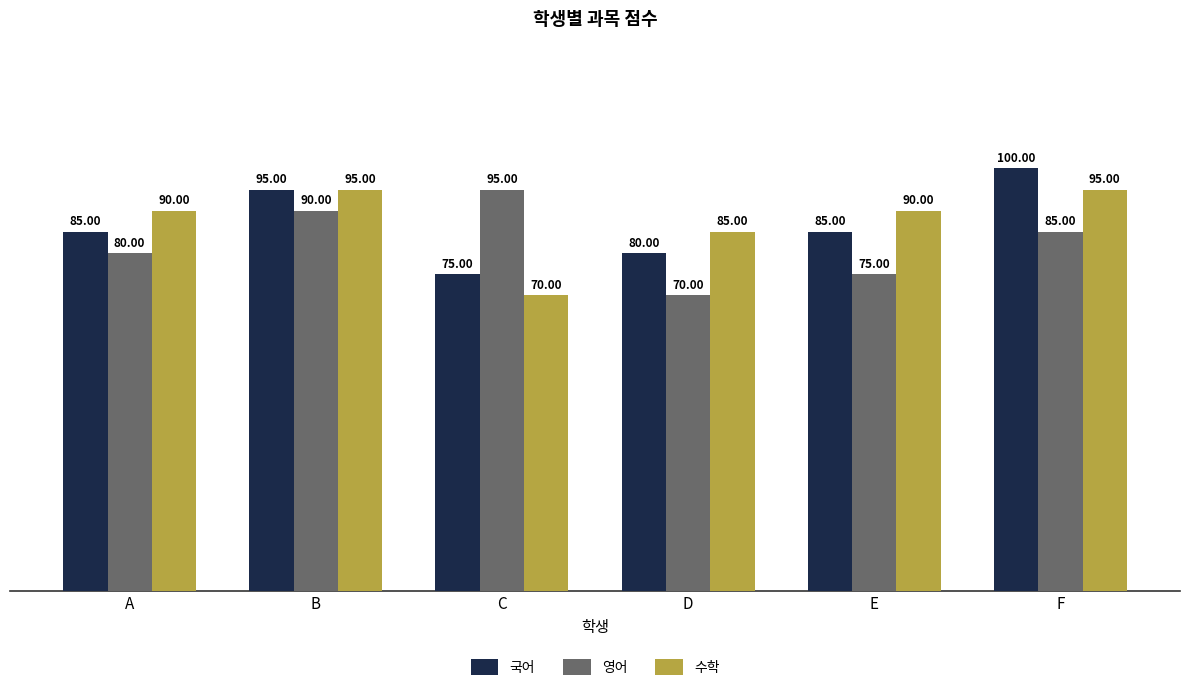

Is it true that 영어 equals 55 at A?

False